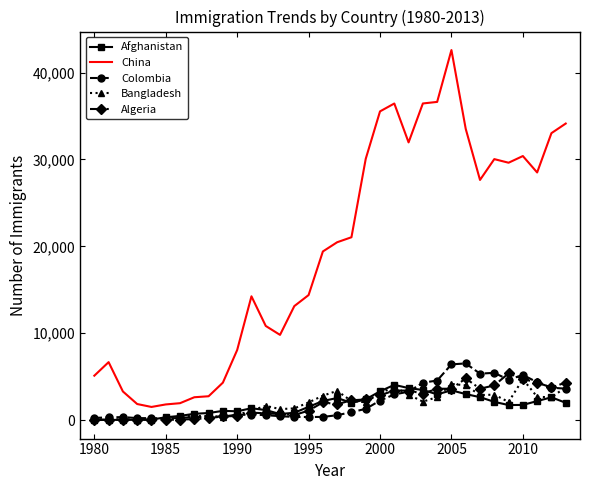

Which series has the largest total across all categories?

China